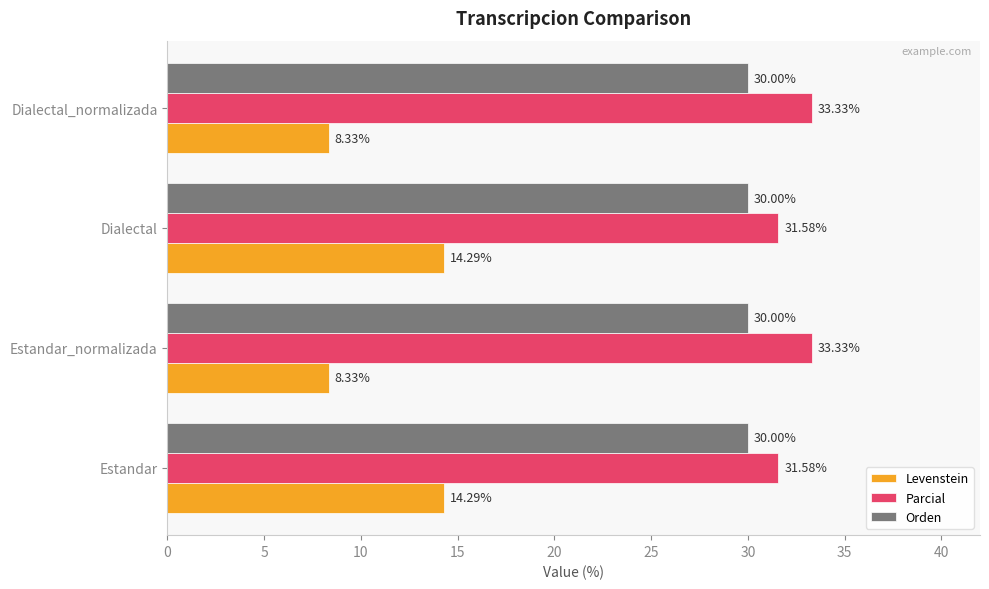

How many data points does each series have?

4